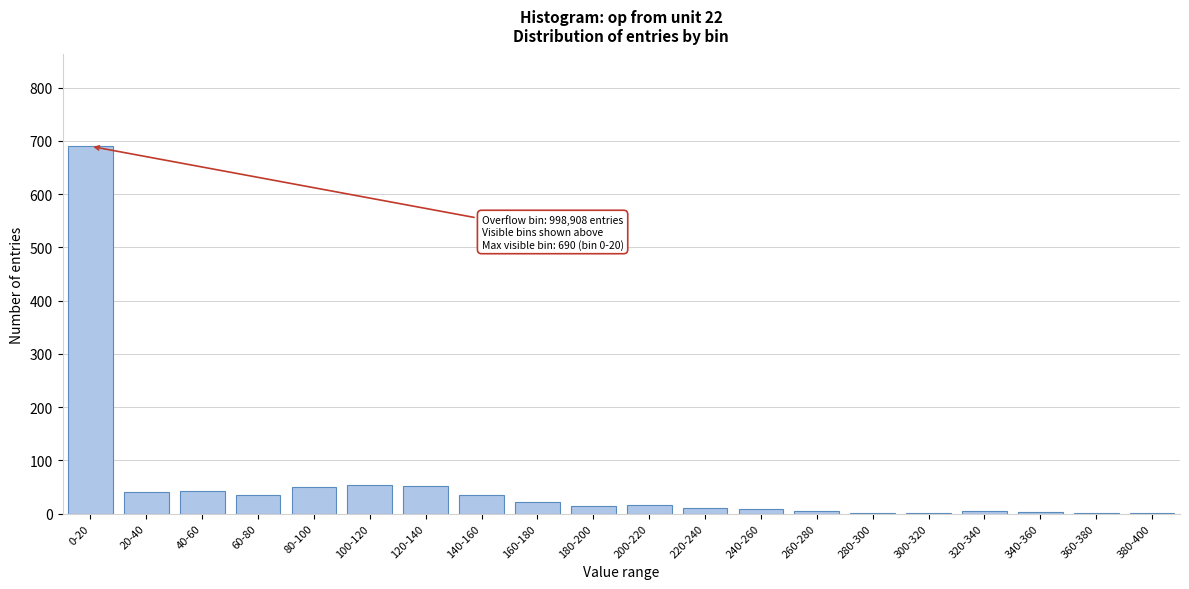

Approximately how many times larger is the value at 40-60 compared to 20-40?

1.0